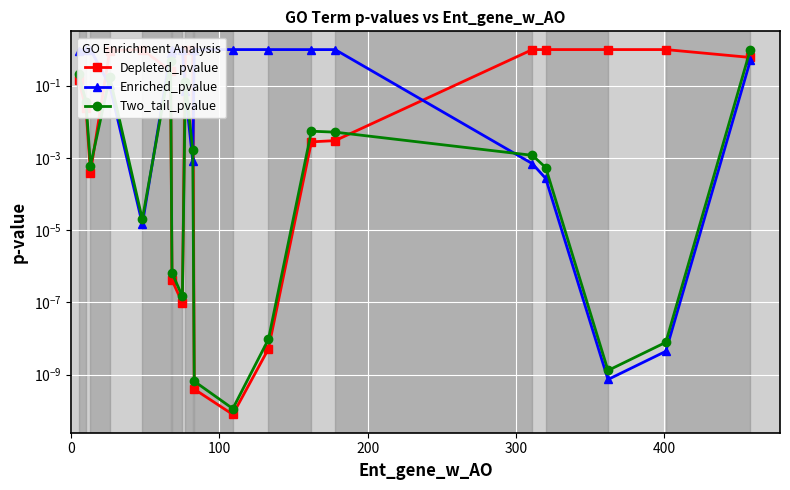

True or false: Depleted_pvalue has a value of 1.7 at 400.

False